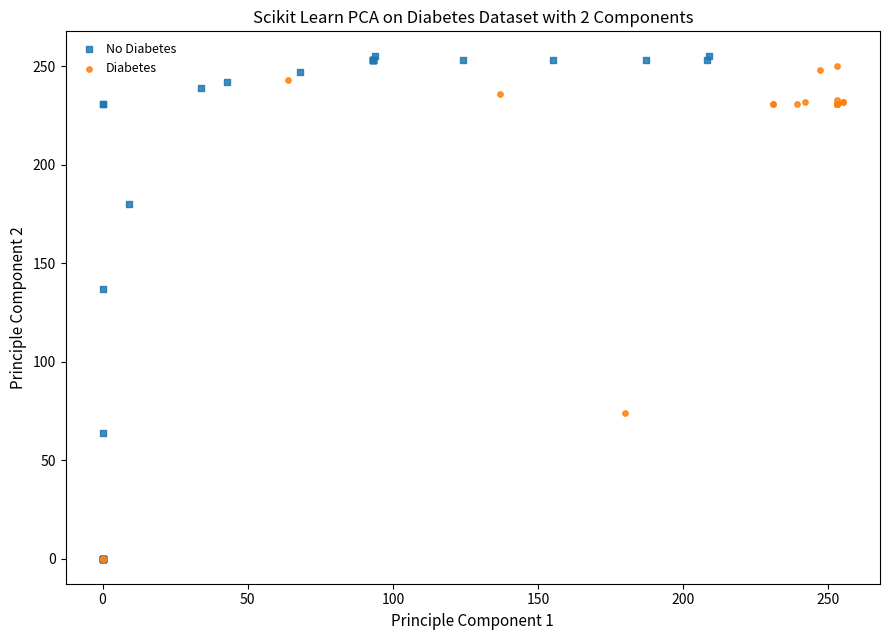

Which series has the widest spread of Y values?

No Diabetes